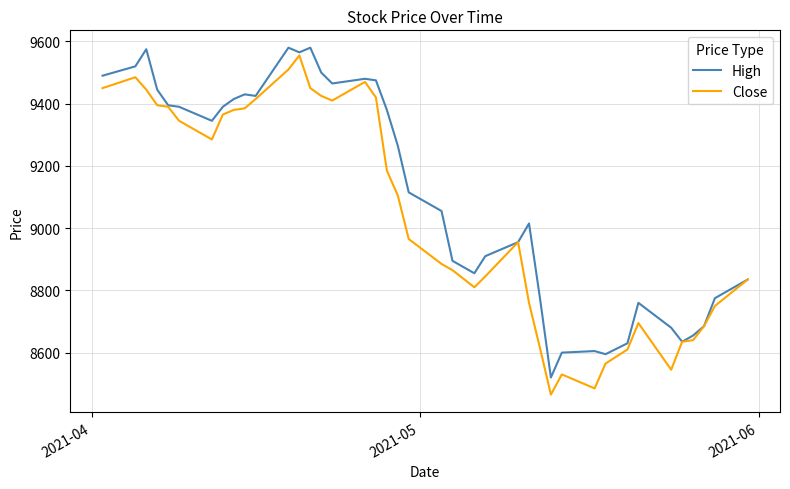

List the series in order of their overall mean, lowest first.

Close, High